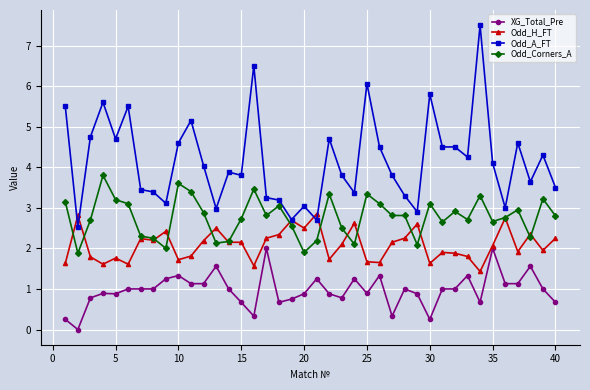

How many lines are shown in the chart?

4